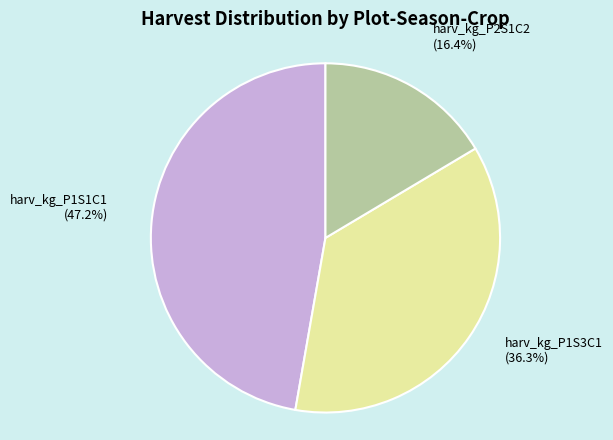

Is harv_kg_P1S3C1 the majority of the pie?

No